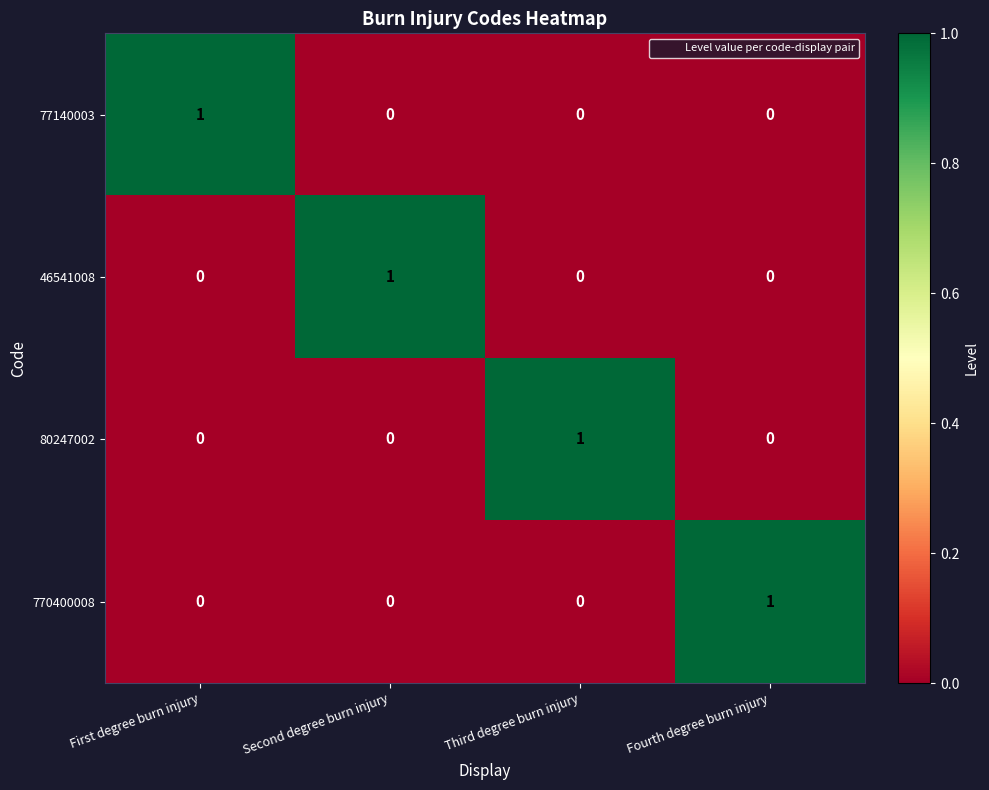

Count the 80247002 values in the range 0 to 1.

4